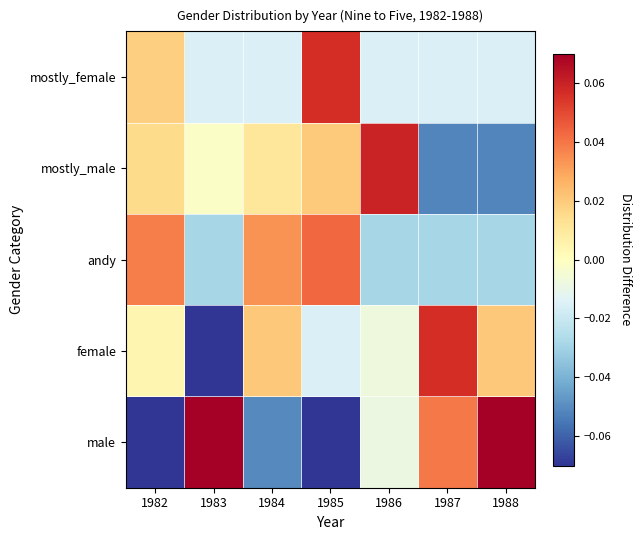

Which has a higher value, 1985 or 1987?

1987